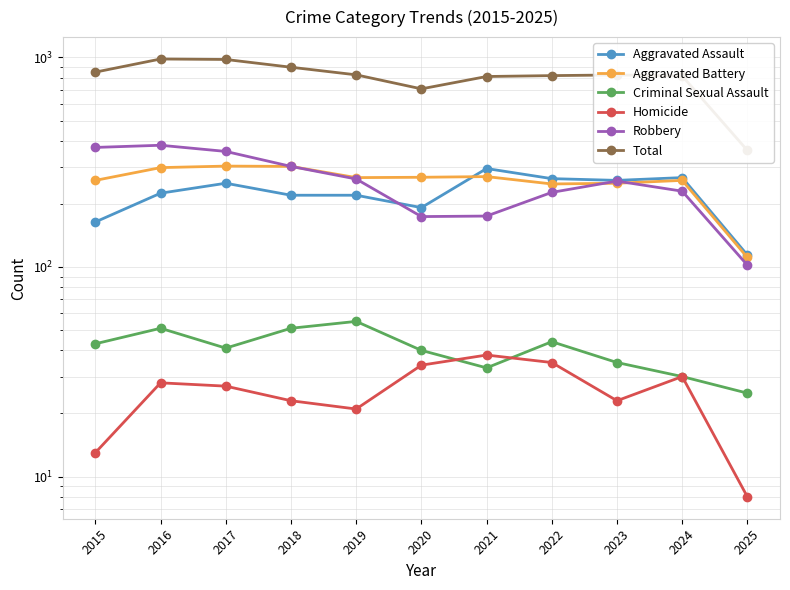

How many lines are shown in the chart?

6